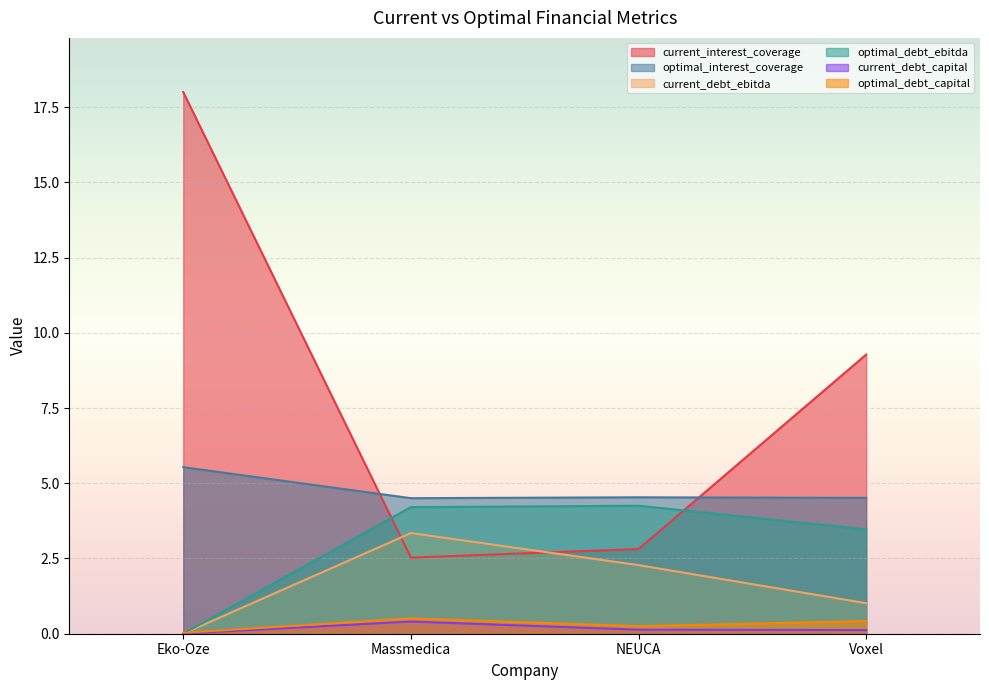

After their last crossing, which series has the higher values: current_debt_ebitda or current_interest_coverage?

current_interest_coverage